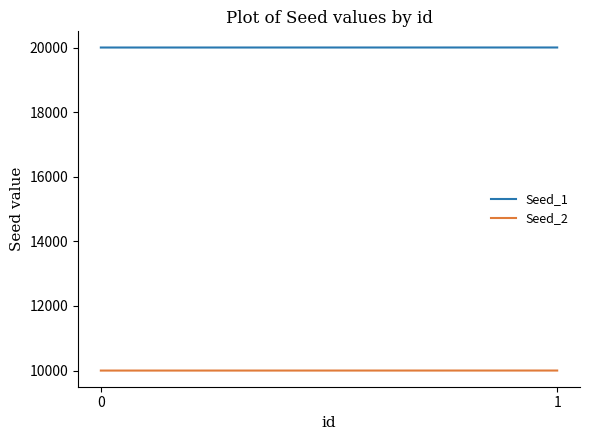

How many data points in Seed_1 are less than 20001?

1